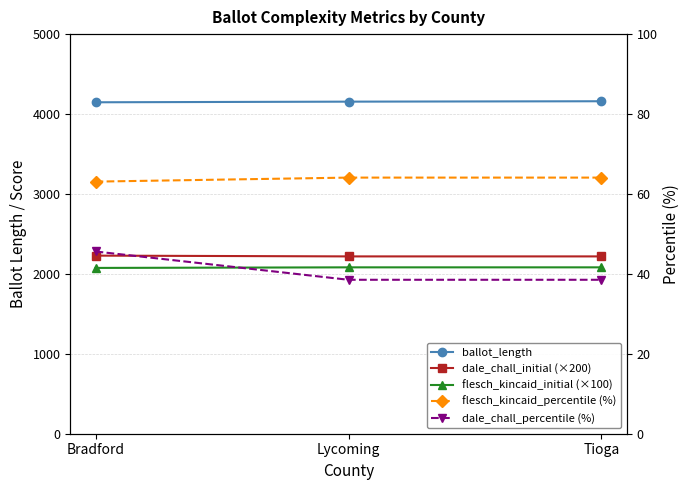

Between Tioga and Lycoming, which is larger?

Tioga